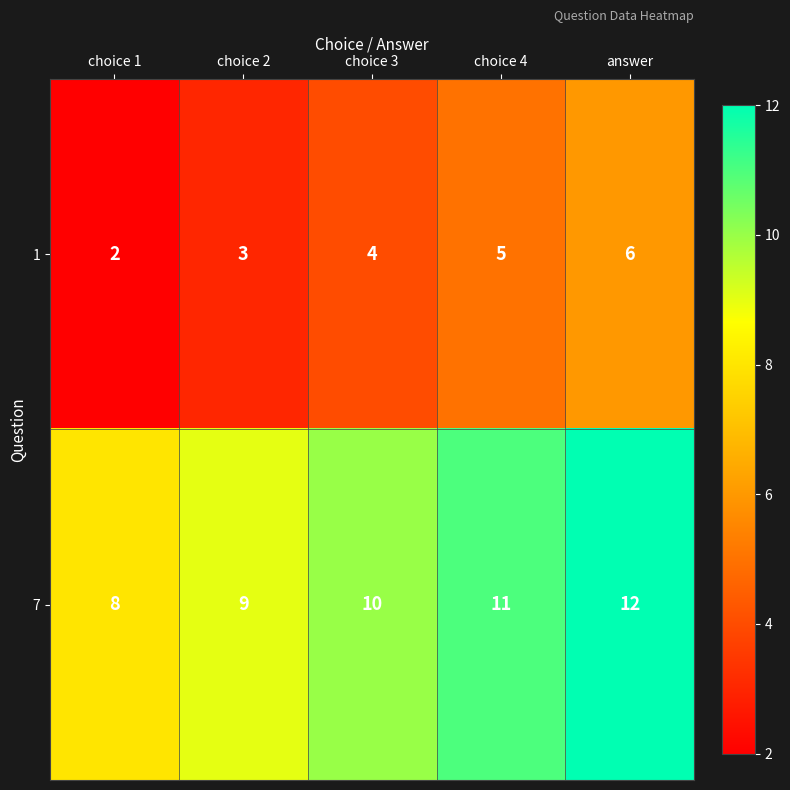

What is the average value of the 7 series?

10